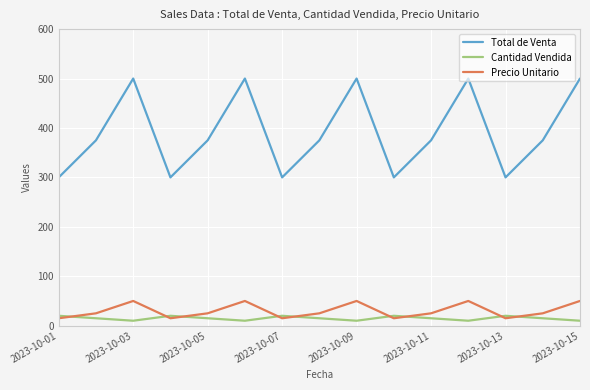

True or false: Precio Unitario and Total de Venta cross at least once.

False